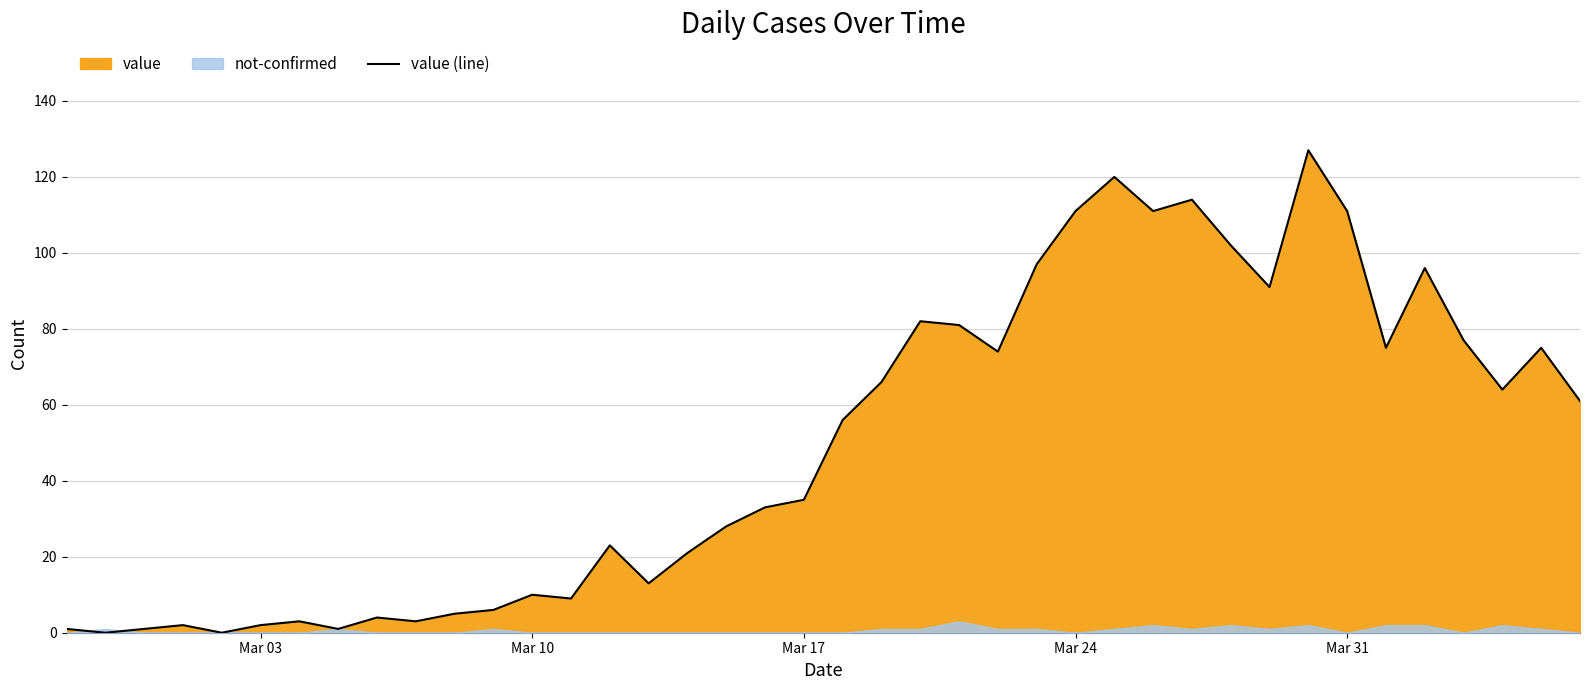

Is it true that value (line) equals 35 at Mar 17?

True